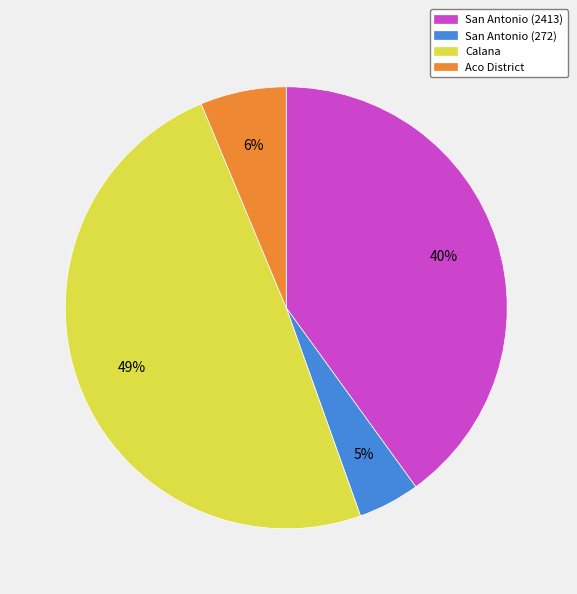

How many slices are in this pie chart?

4